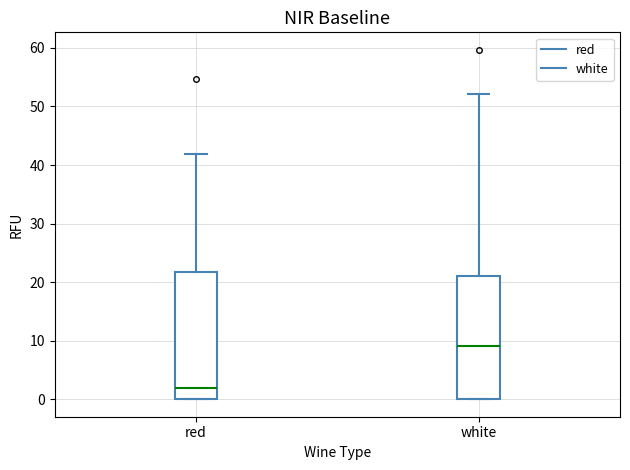

Reading left to right, read every box against the y-axis: the position of its median line, the range the box covers, and the ends of its whiskers. The values are not printed on the chart, so give them approximately, as read against the axis.

red: median 2, box 0 to 22, whiskers 0 to 42
white: median 9, box 0 to 21, whiskers 0 to 52